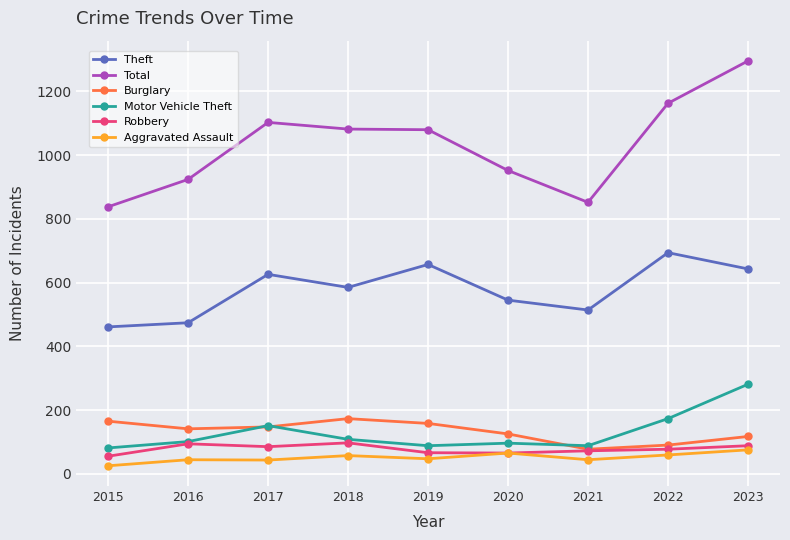

The value of Robbery at 2015 is 55. True or false?

True